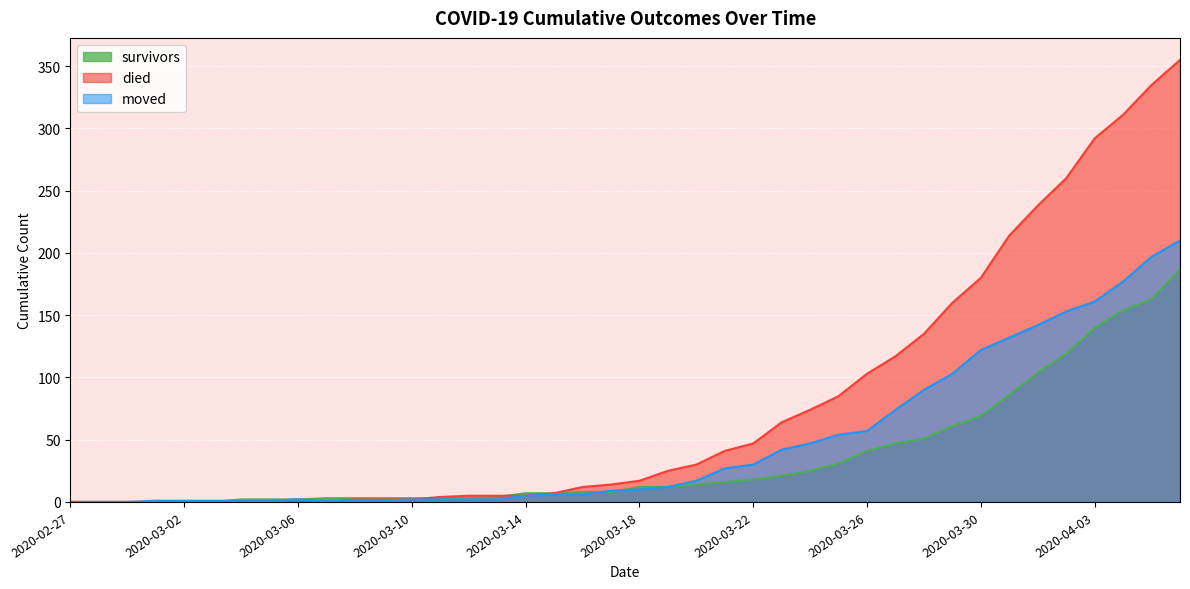

The value of survivors at 2020-03-20 is 8. True or false?

False